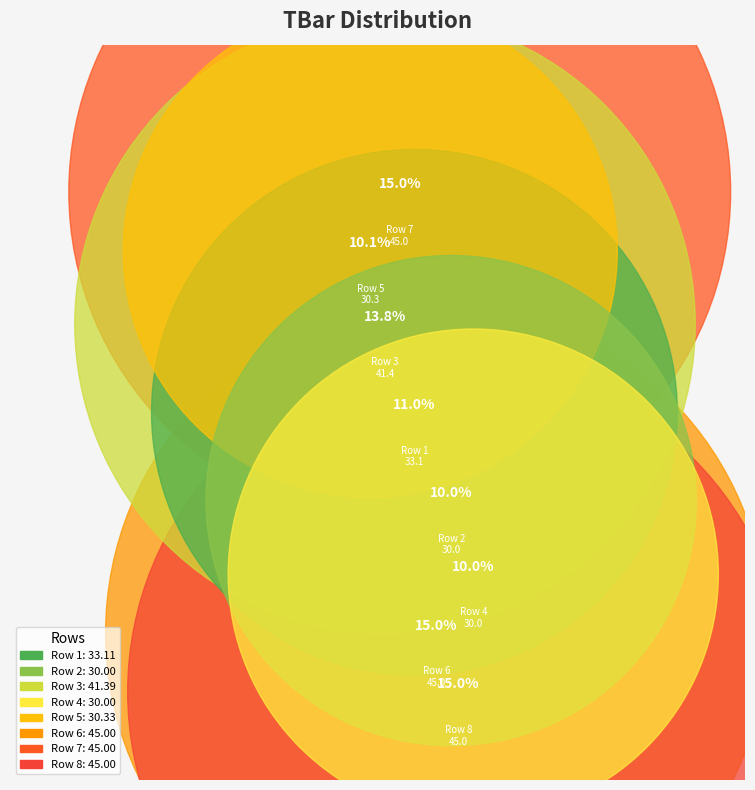

To the nearest percent, what is the average slice percentage?

12%